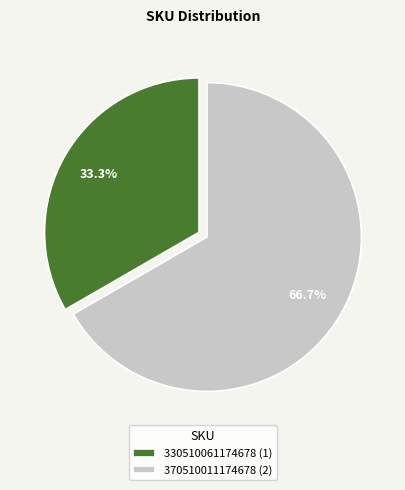

What percentage is the 330510061174678 slice, to the nearest percent?

33%